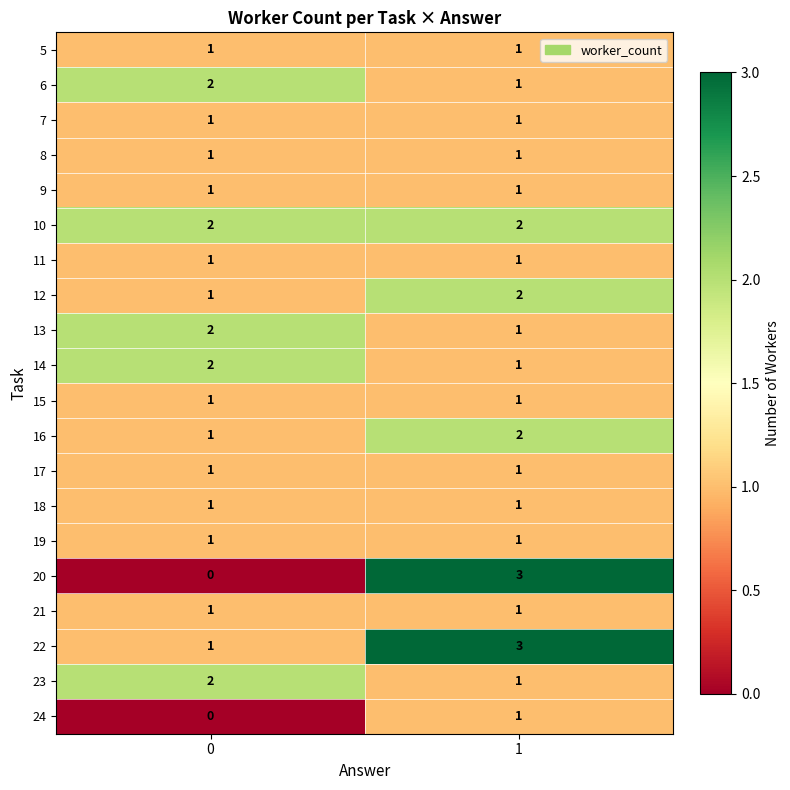

Is it true that 19 equals 2 at 0?

False